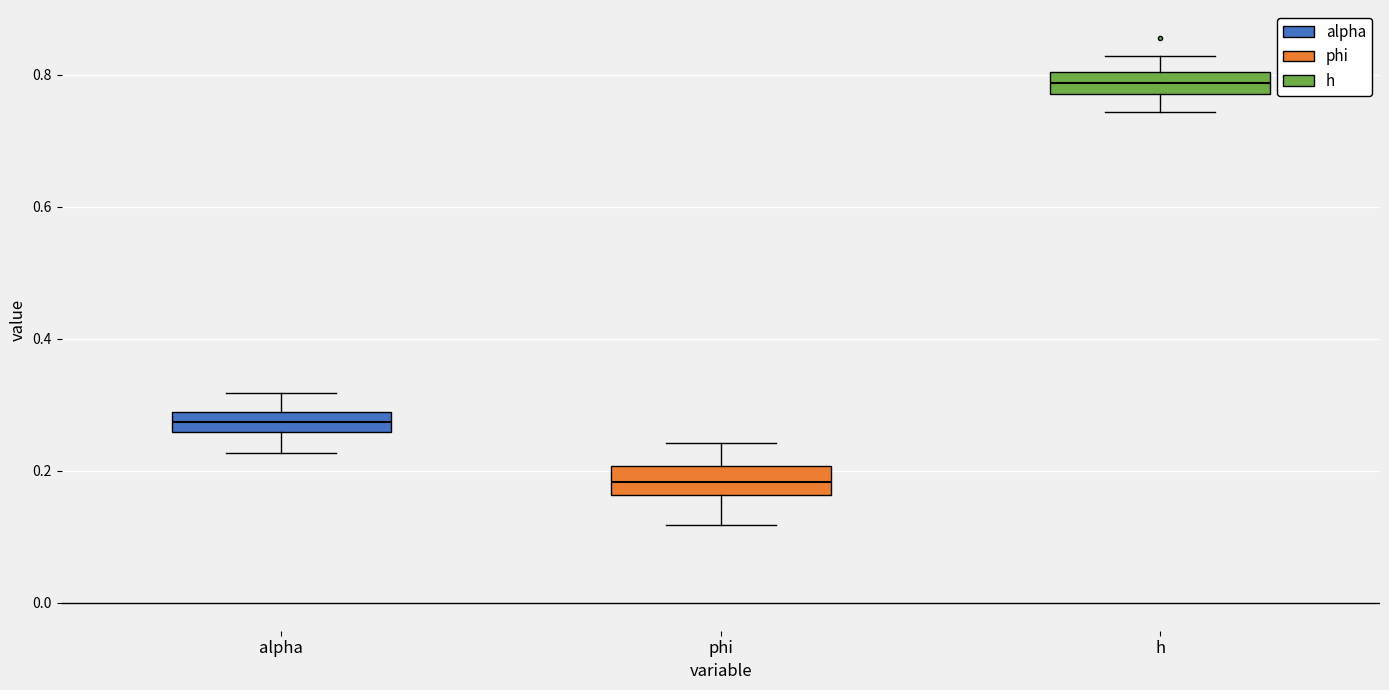

Which box's median line is the lowest?

phi